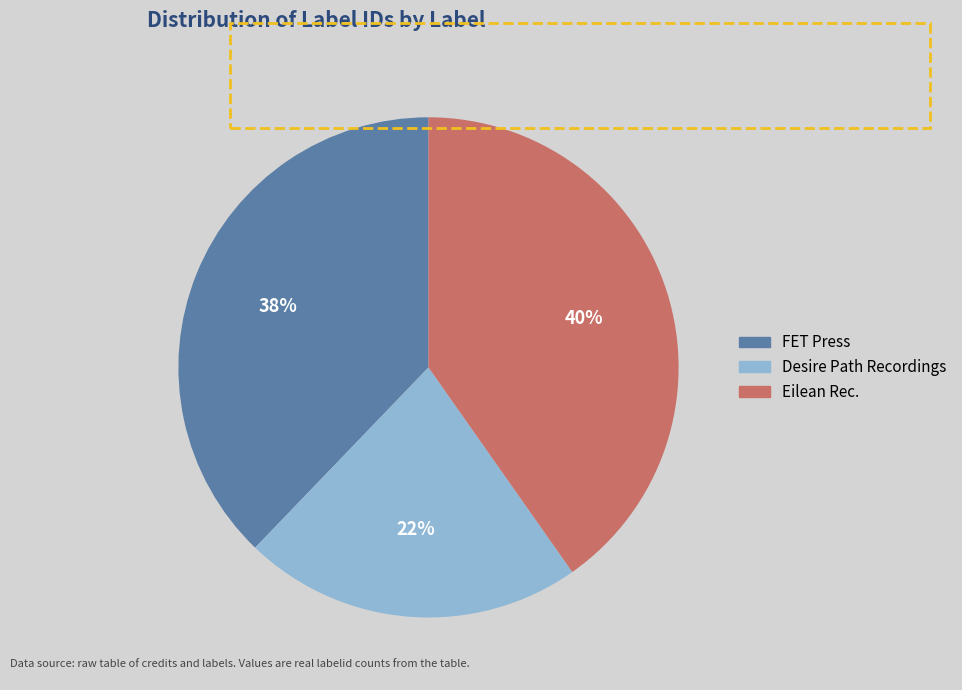

Is it true that Desire Path Recordings is 22% of the pie?

True